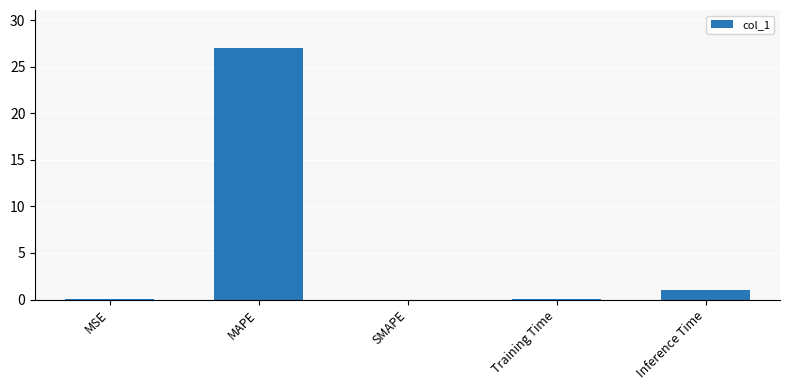

What is the sum of all values?

28.1